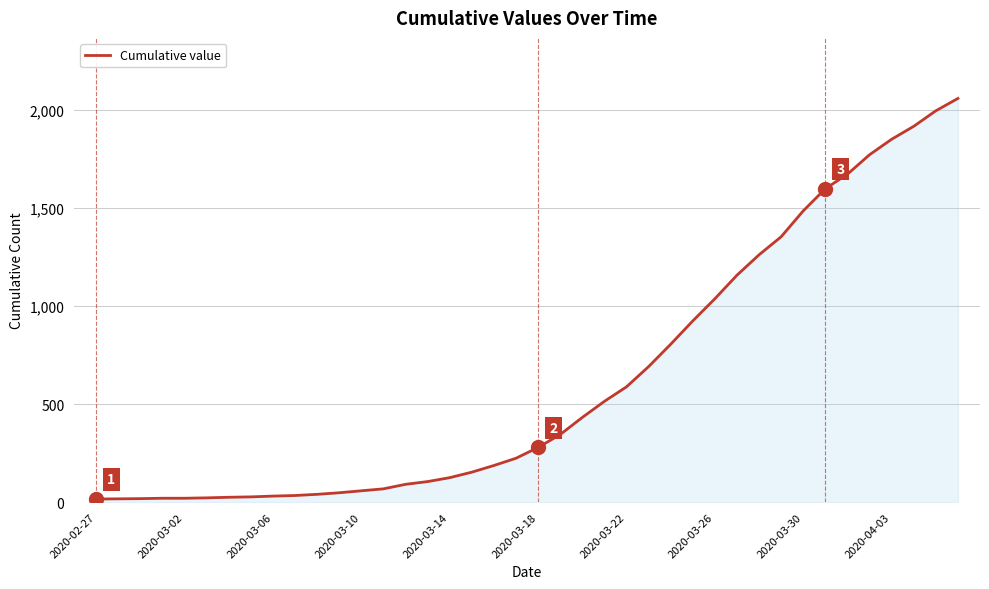

What is the greatest value displayed?

2058